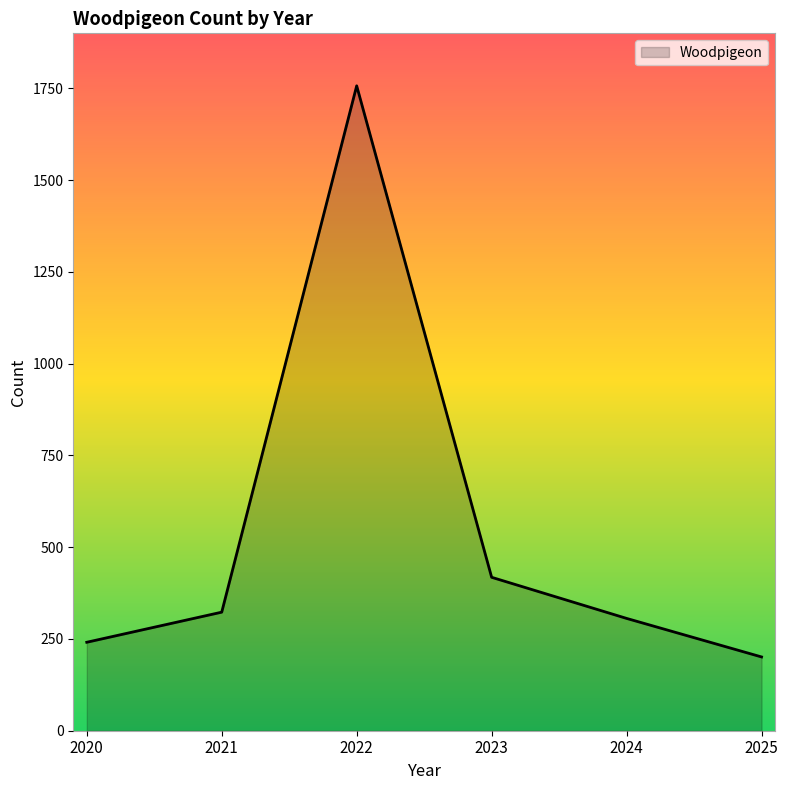

Where is the data nearest to the value 979?

2023